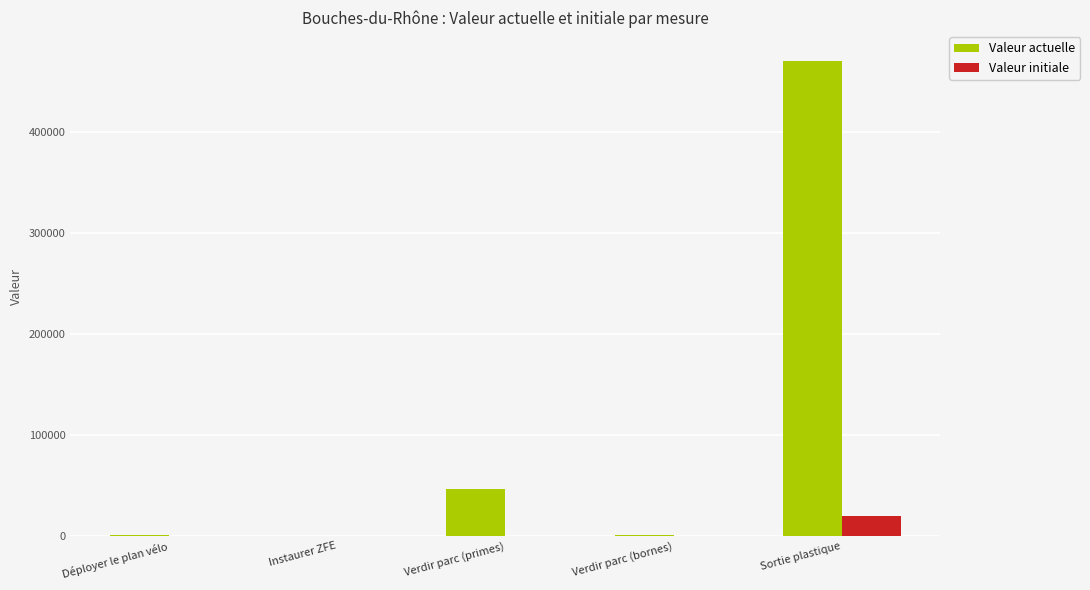

Is it true that Valeur initiale equals 0 at Instaurer ZFE?

True